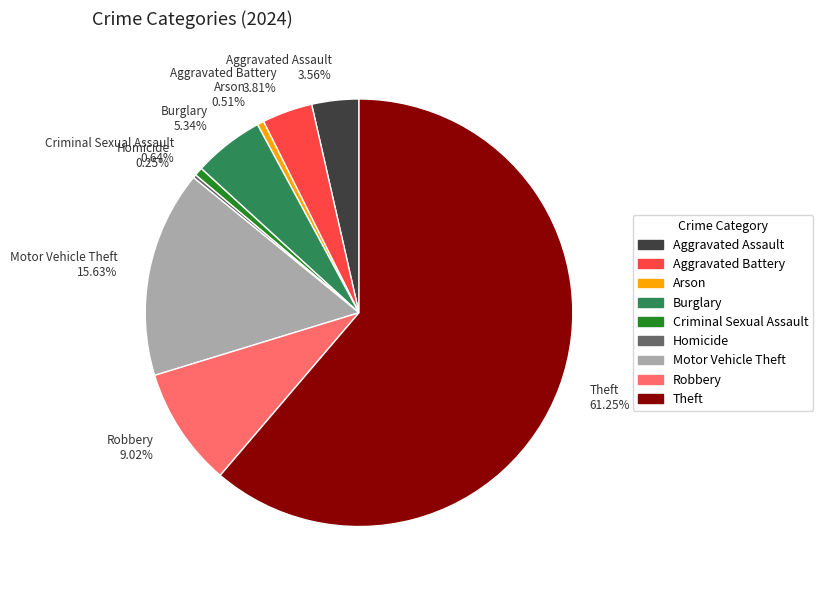

The Arson slice represents 14% of the pie. True or false?

False